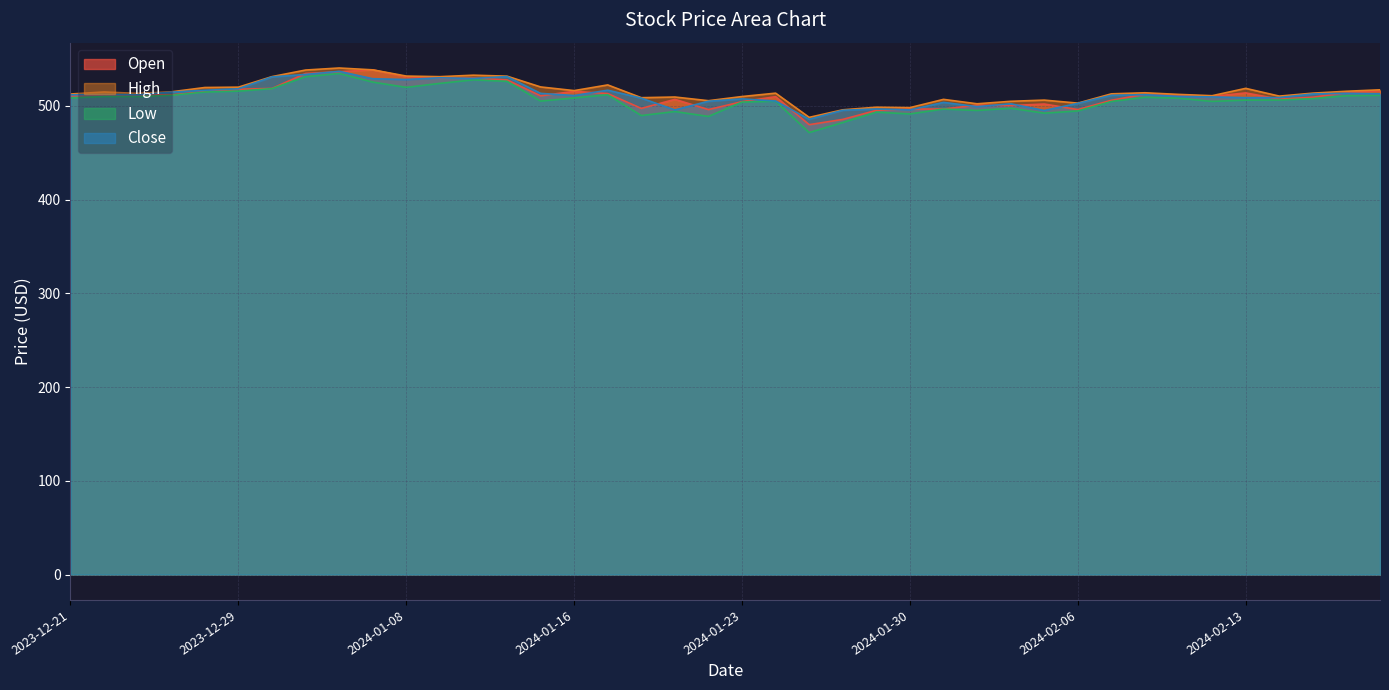

True or false: High and Low intersect in this chart.

False